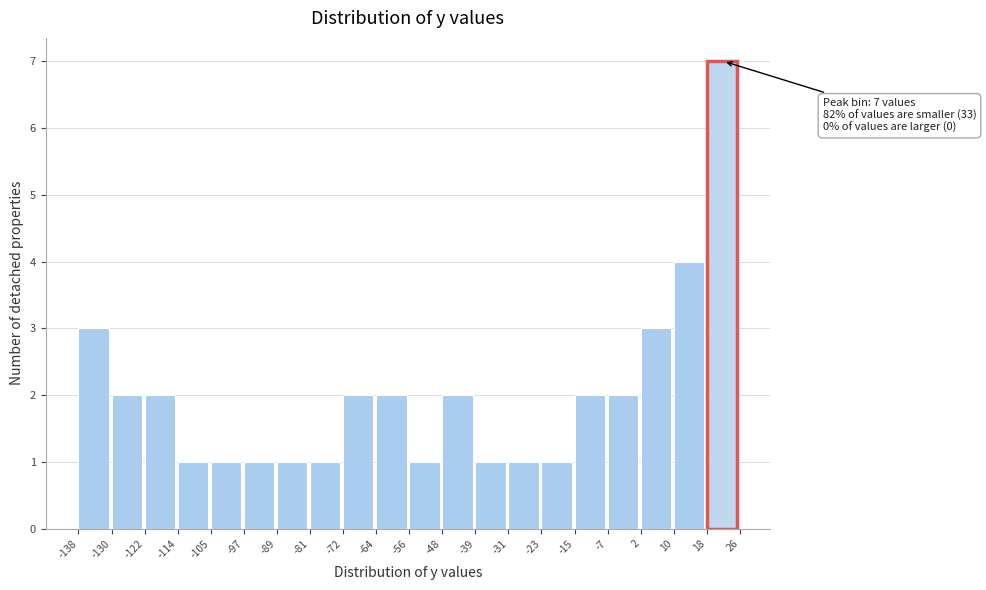

Over which range of the x-axis is the bar tallest?

18 to 26